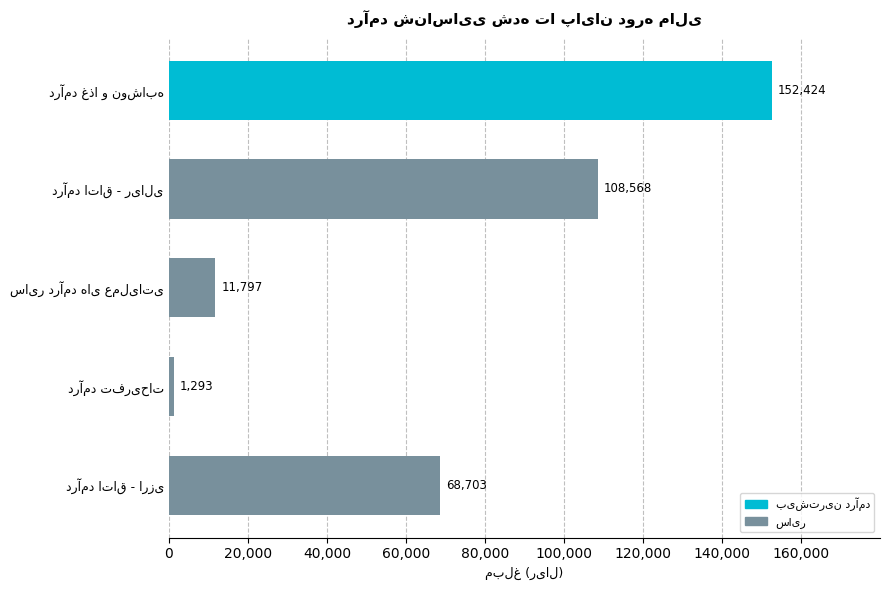

What is the smallest value displayed?

1293